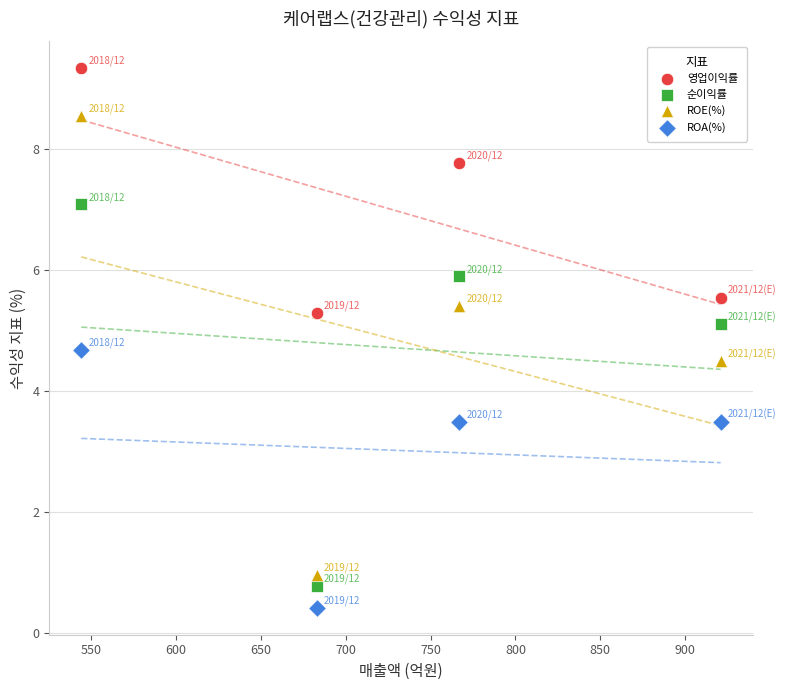

Across all data points, what is the range of X values (max minus min)?

377.0